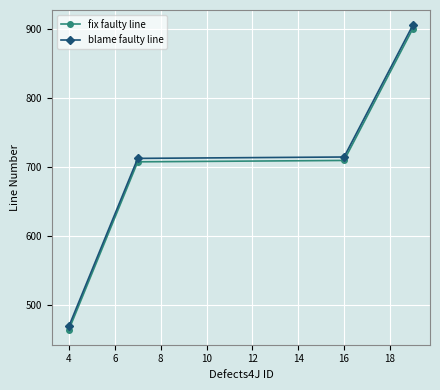

Reading right to left, what are all the values shown in this chart?

fix faulty line: 900	709	707	464
blame faulty line: 905	714	712	469